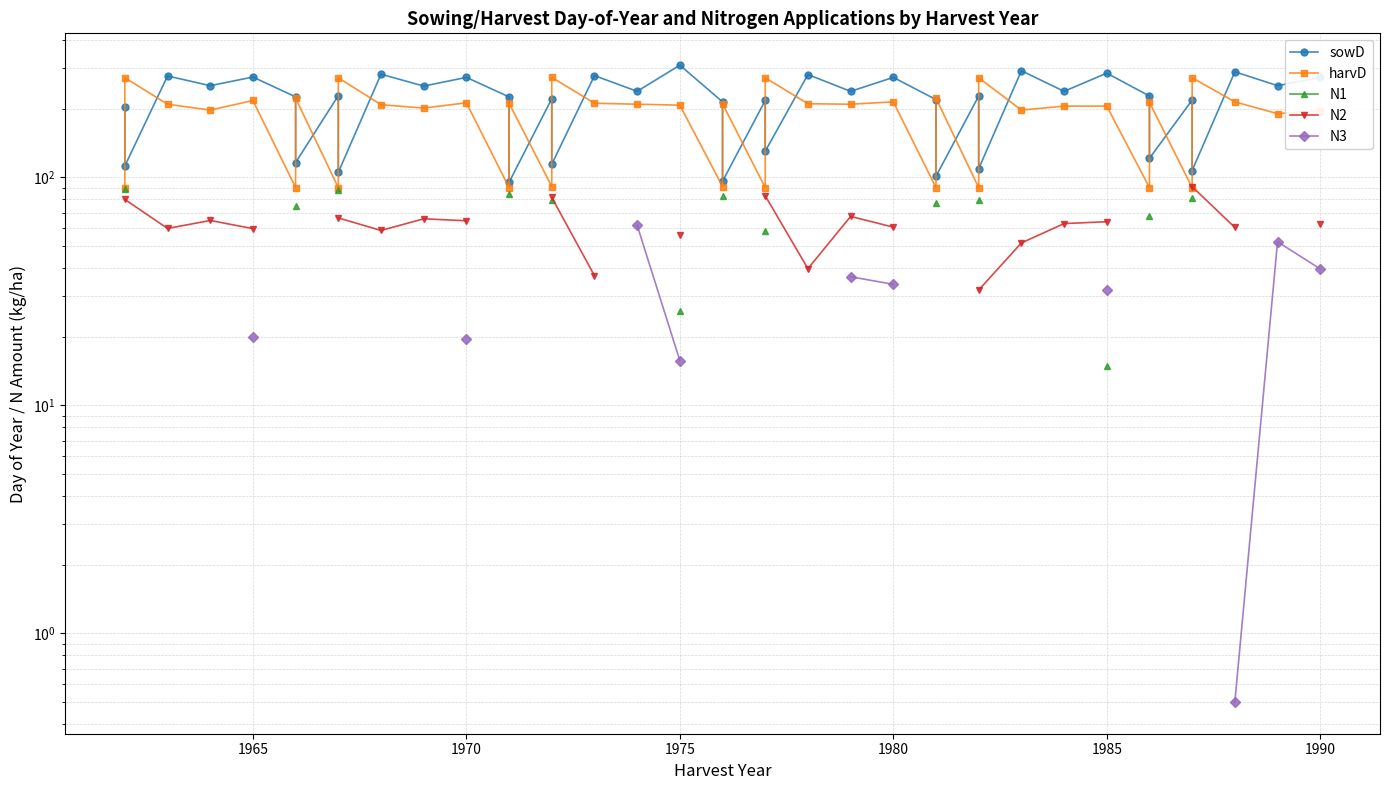

How many interior local valleys does the harvD series have?

15